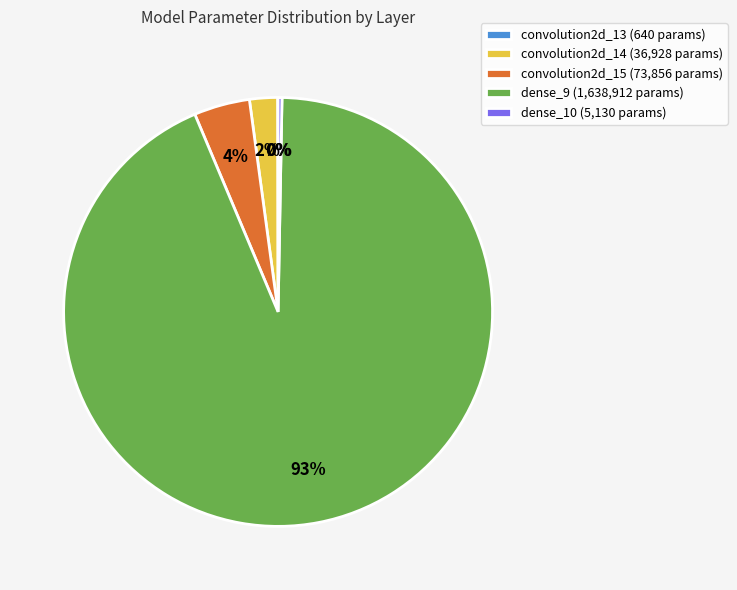

To the nearest percent, what percentage of the pie is convolution2d_14 (36,928 params)?

2%